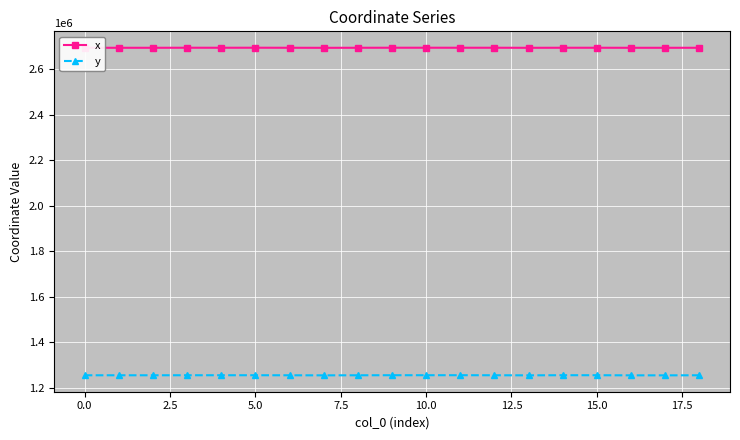

True or false: x and y intersect in this chart.

False